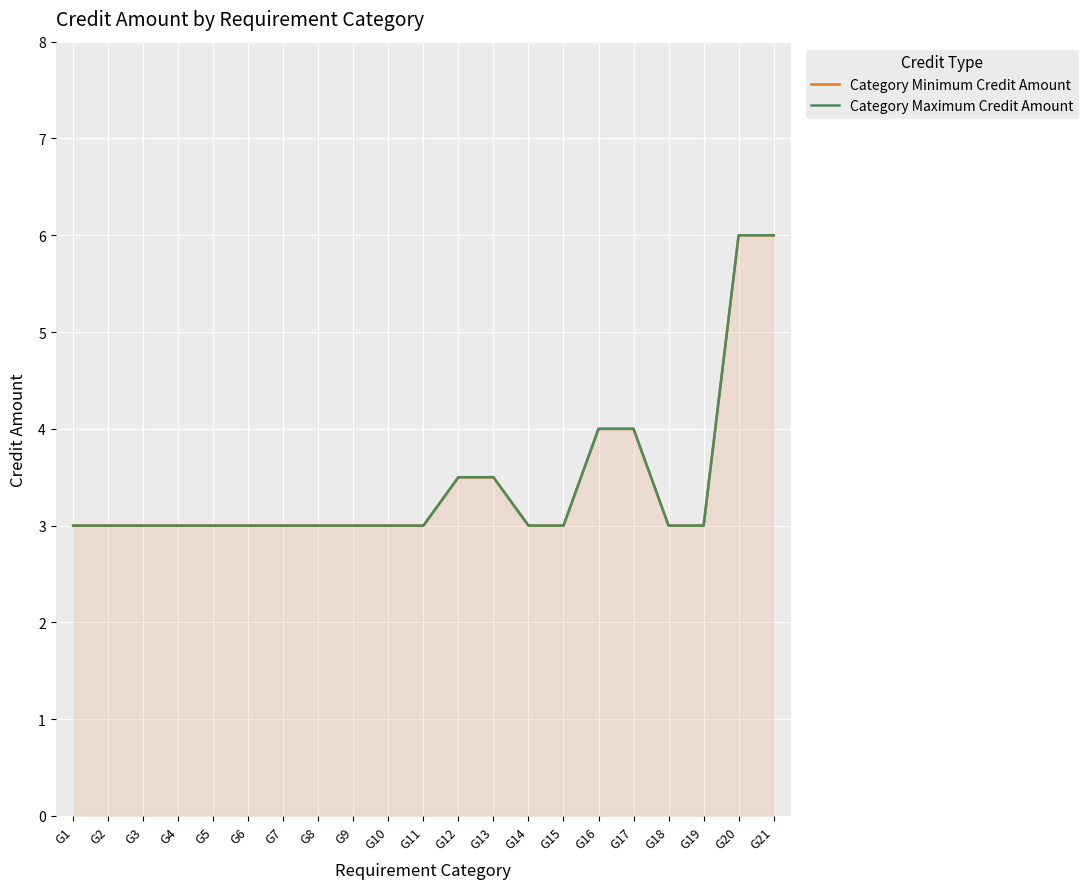

Between G7 and G14, which is larger?

G7